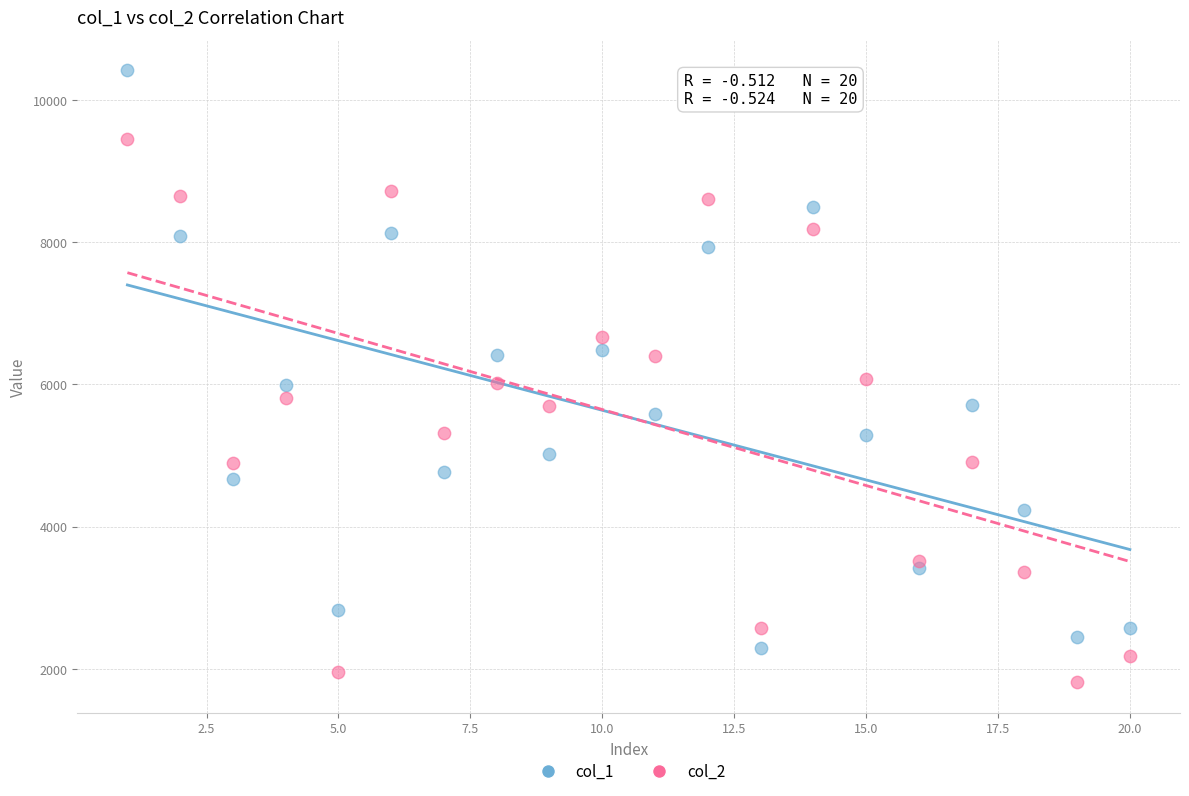

Across all data points, what is the range of X values (max minus min)?

19